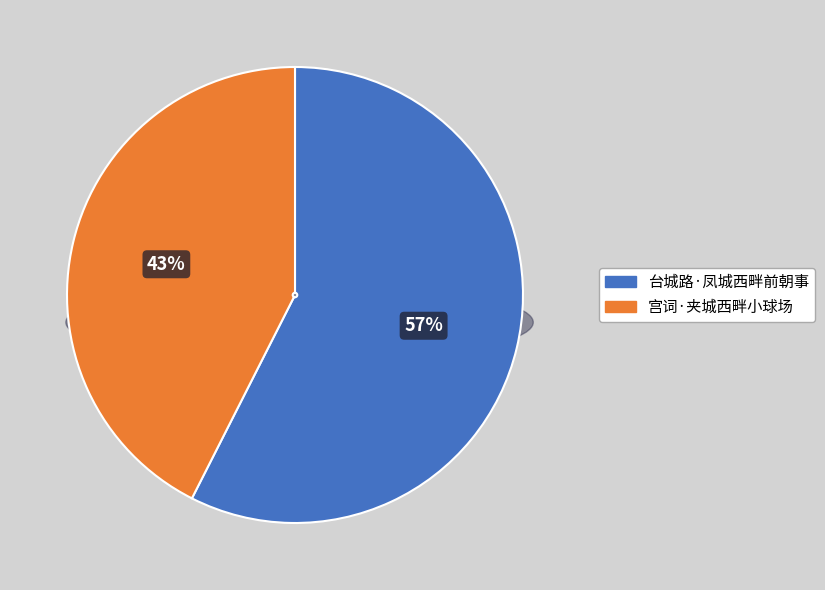

Which slice is the largest?

台城路·凤城西畔前朝事